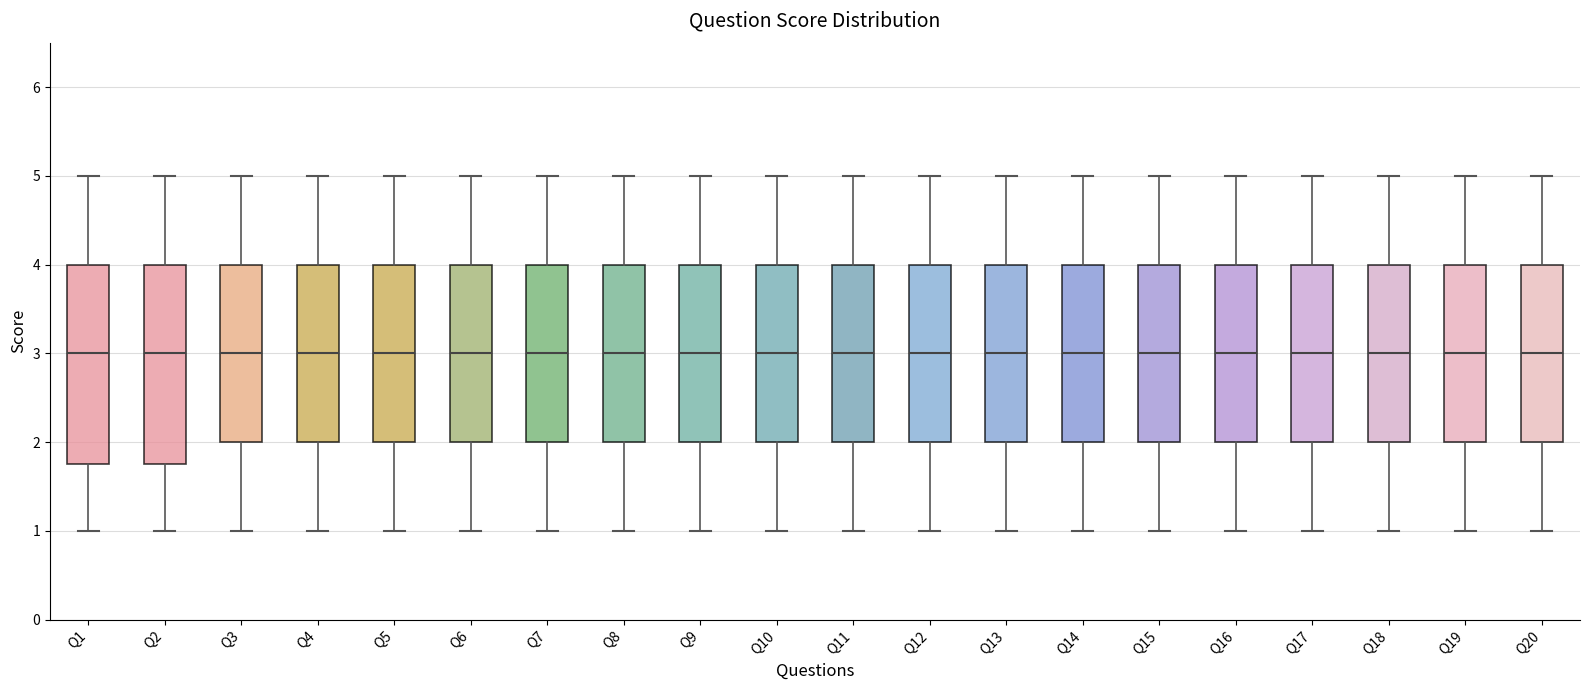

Reading left to right, read every box against the y-axis: the position of its median line, the range the box covers, and the ends of its whiskers. The values are not printed on the chart, so give them approximately, as read against the axis.

Q1: median 3.0, box 1.8 to 4.0, whiskers 1.0 to 5.0
Q2: median 3.0, box 1.8 to 4.0, whiskers 1.0 to 5.0
Q3: median 3.0, box 2.0 to 4.0, whiskers 1.0 to 5.0
Q4: median 3.0, box 2.0 to 4.0, whiskers 1.0 to 5.0
Q5: median 3.0, box 2.0 to 4.0, whiskers 1.0 to 5.0
Q6: median 3.0, box 2.0 to 4.0, whiskers 1.0 to 5.0
Q7: median 3.0, box 2.0 to 4.0, whiskers 1.0 to 5.0
Q8: median 3.0, box 2.0 to 4.0, whiskers 1.0 to 5.0
Q9: median 3.0, box 2.0 to 4.0, whiskers 1.0 to 5.0
Q10: median 3.0, box 2.0 to 4.0, whiskers 1.0 to 5.0
Q11: median 3.0, box 2.0 to 4.0, whiskers 1.0 to 5.0
Q12: median 3.0, box 2.0 to 4.0, whiskers 1.0 to 5.0
Q13: median 3.0, box 2.0 to 4.0, whiskers 1.0 to 5.0
Q14: median 3.0, box 2.0 to 4.0, whiskers 1.0 to 5.0
Q15: median 3.0, box 2.0 to 4.0, whiskers 1.0 to 5.0
Q16: median 3.0, box 2.0 to 4.0, whiskers 1.0 to 5.0
Q17: median 3.0, box 2.0 to 4.0, whiskers 1.0 to 5.0
Q18: median 3.0, box 2.0 to 4.0, whiskers 1.0 to 5.0
Q19: median 3.0, box 2.0 to 4.0, whiskers 1.0 to 5.0
Q20: median 3.0, box 2.0 to 4.0, whiskers 1.0 to 5.0